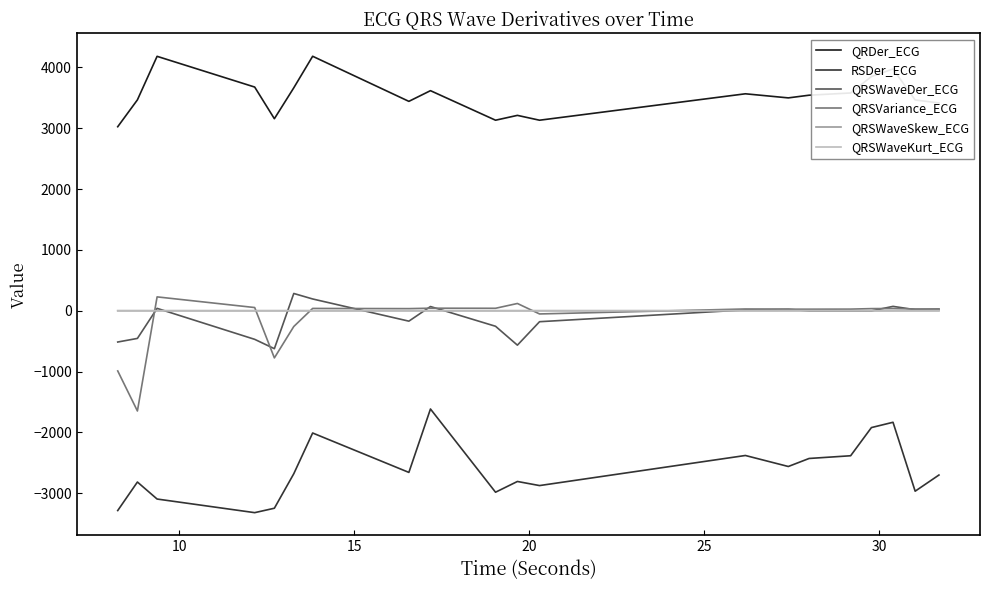

True or false: QRSWaveDer_ECG and QRDer_ECG intersect in this chart.

False